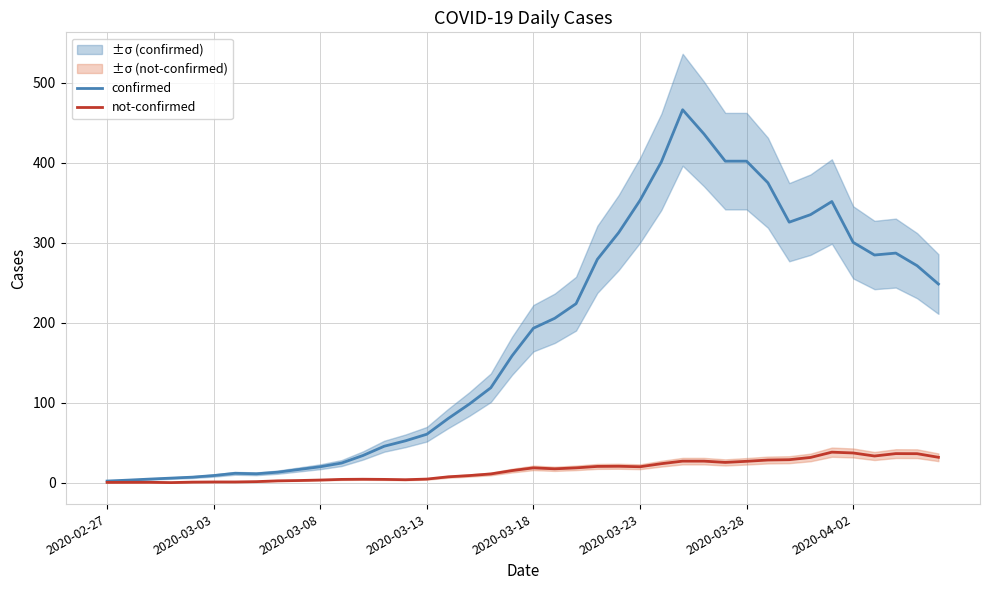

Where does the confirmed series first go above 193?

2020-03-18